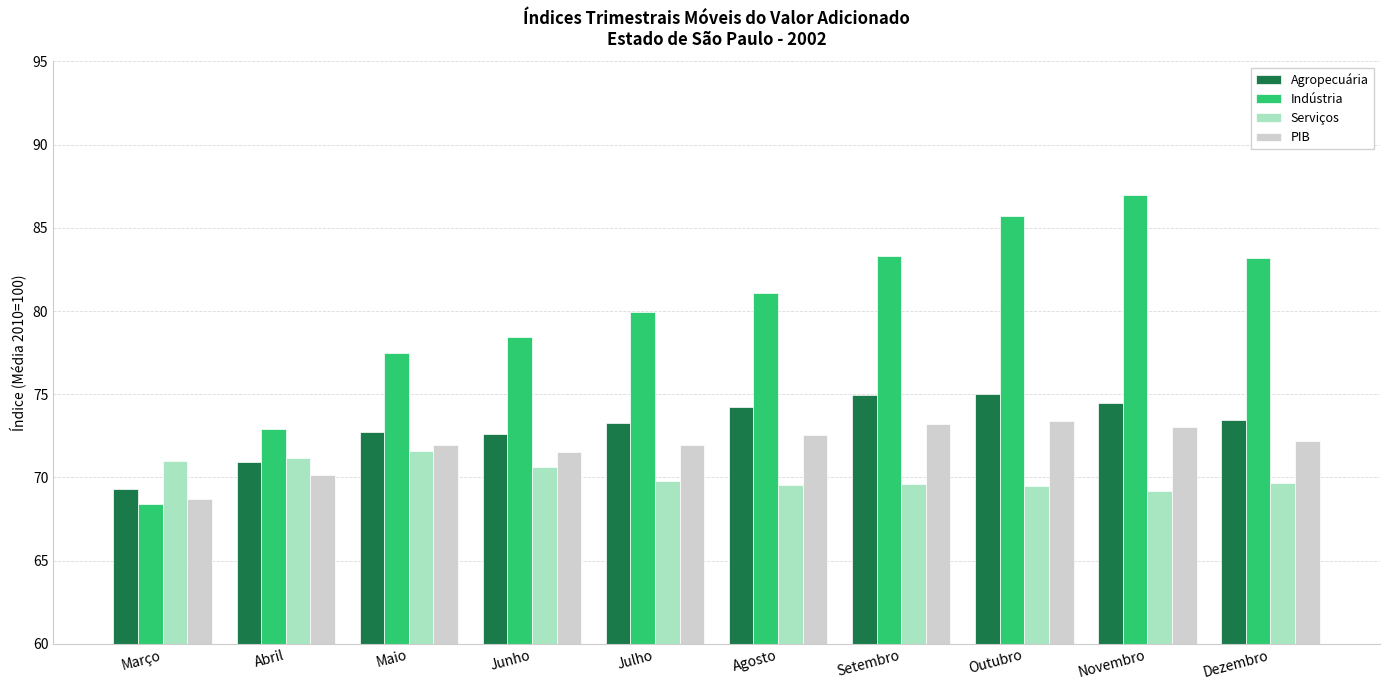

What is the label of the 3rd bar from the right?

Outubro